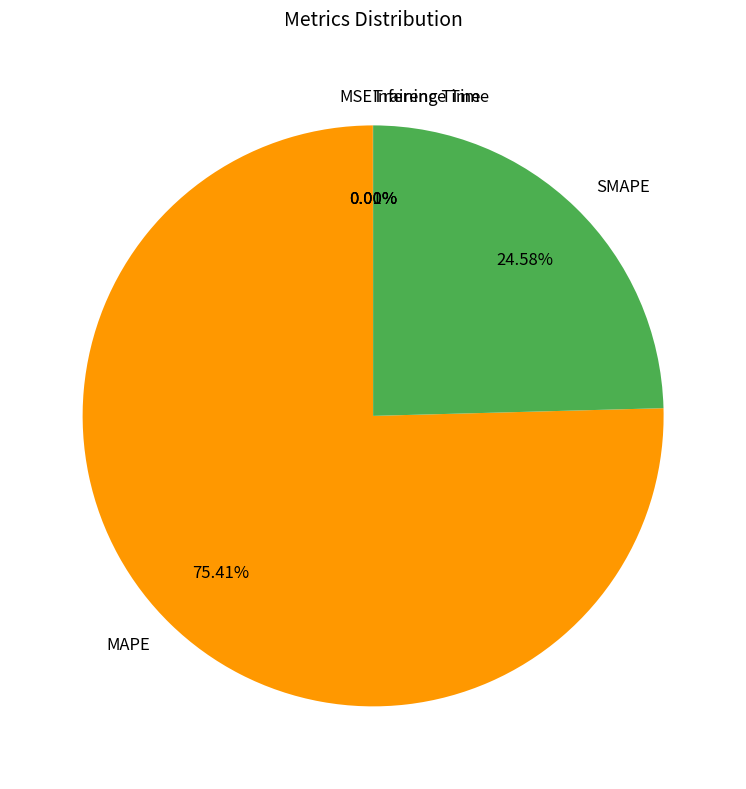

To the nearest percent, what is the combined percentage of MAPE and SMAPE?

100%